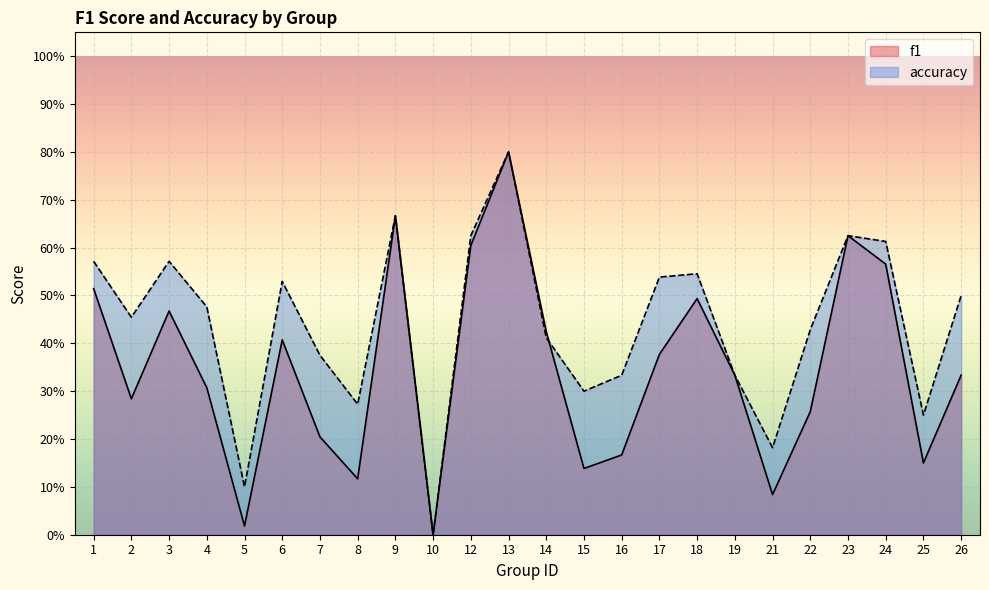

Which series has the largest range (max minus min)?

f1